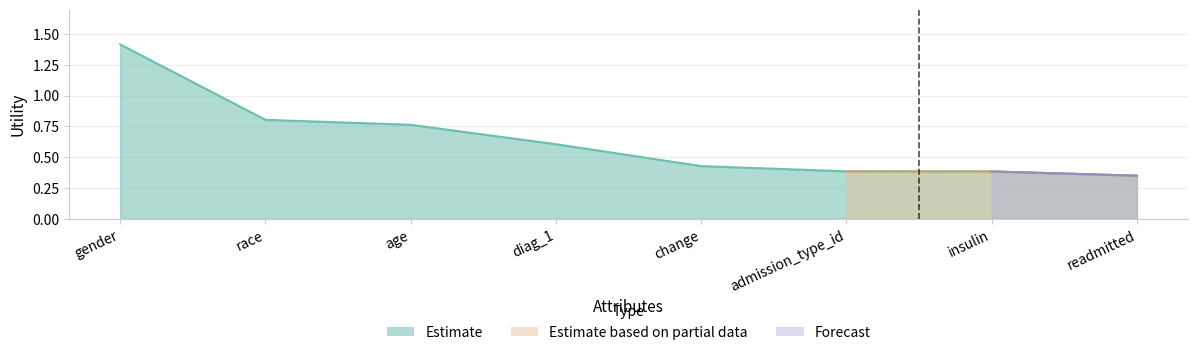

What position from the right is diag_1?

5